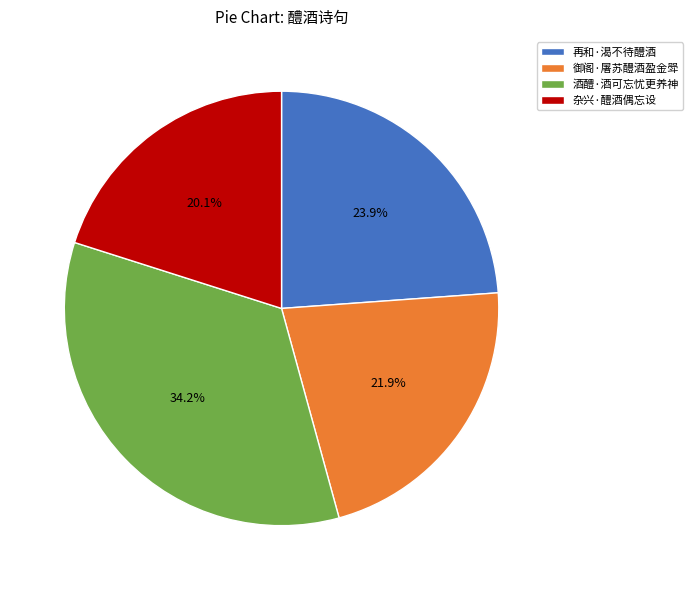

Approximately how many times larger is the value at 御阁·屠苏醴酒盈金斝 compared to 杂兴·醴酒偶忘设?

1.1